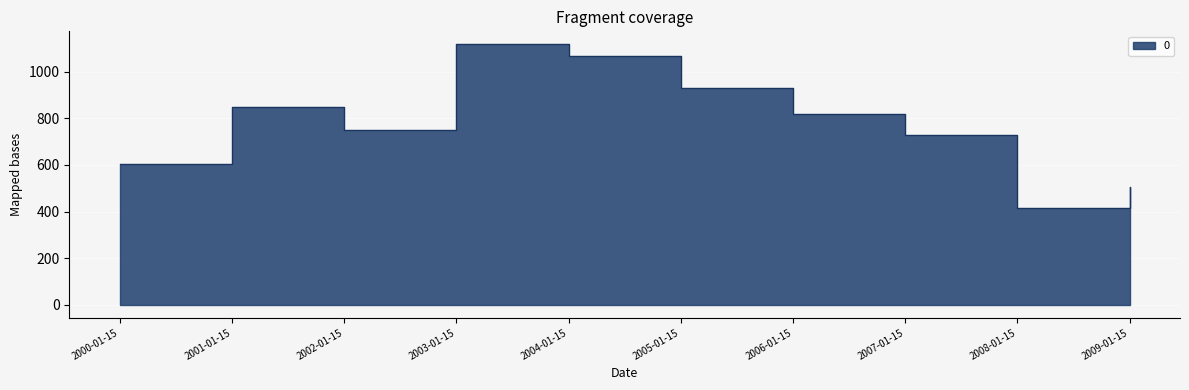

List the labels in order of value, smallest first.

2008-01-15, 2009-01-15, 2000-01-15, 2007-01-15, 2002-01-15, 2006-01-15, 2001-01-15, 2005-01-15, 2004-01-15, 2003-01-15